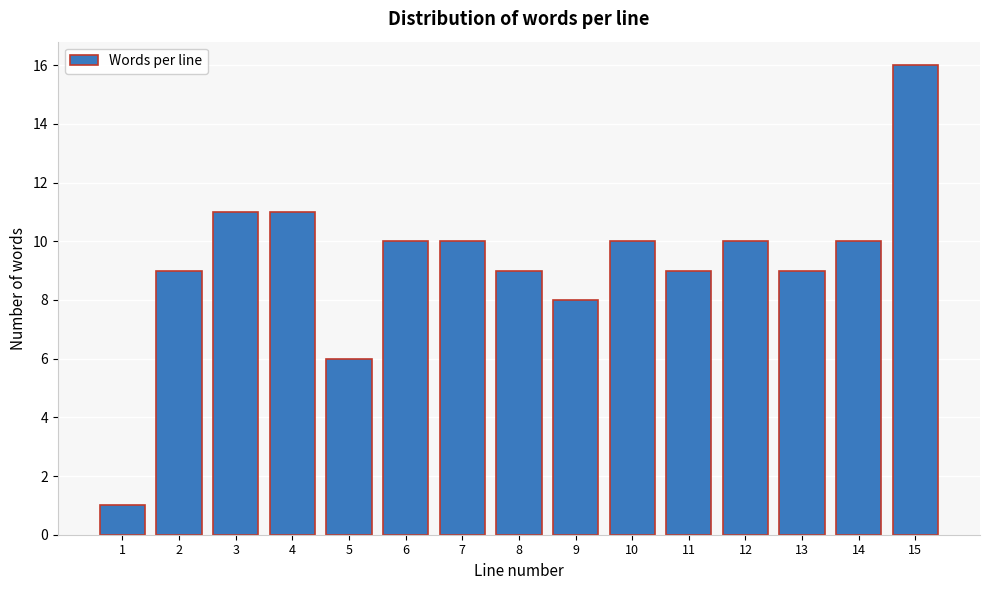

Reading left to right, transcribe all the data shown in this chart.

1	9	11	11	6	10	10	9	8	10	9	10	9	10	16